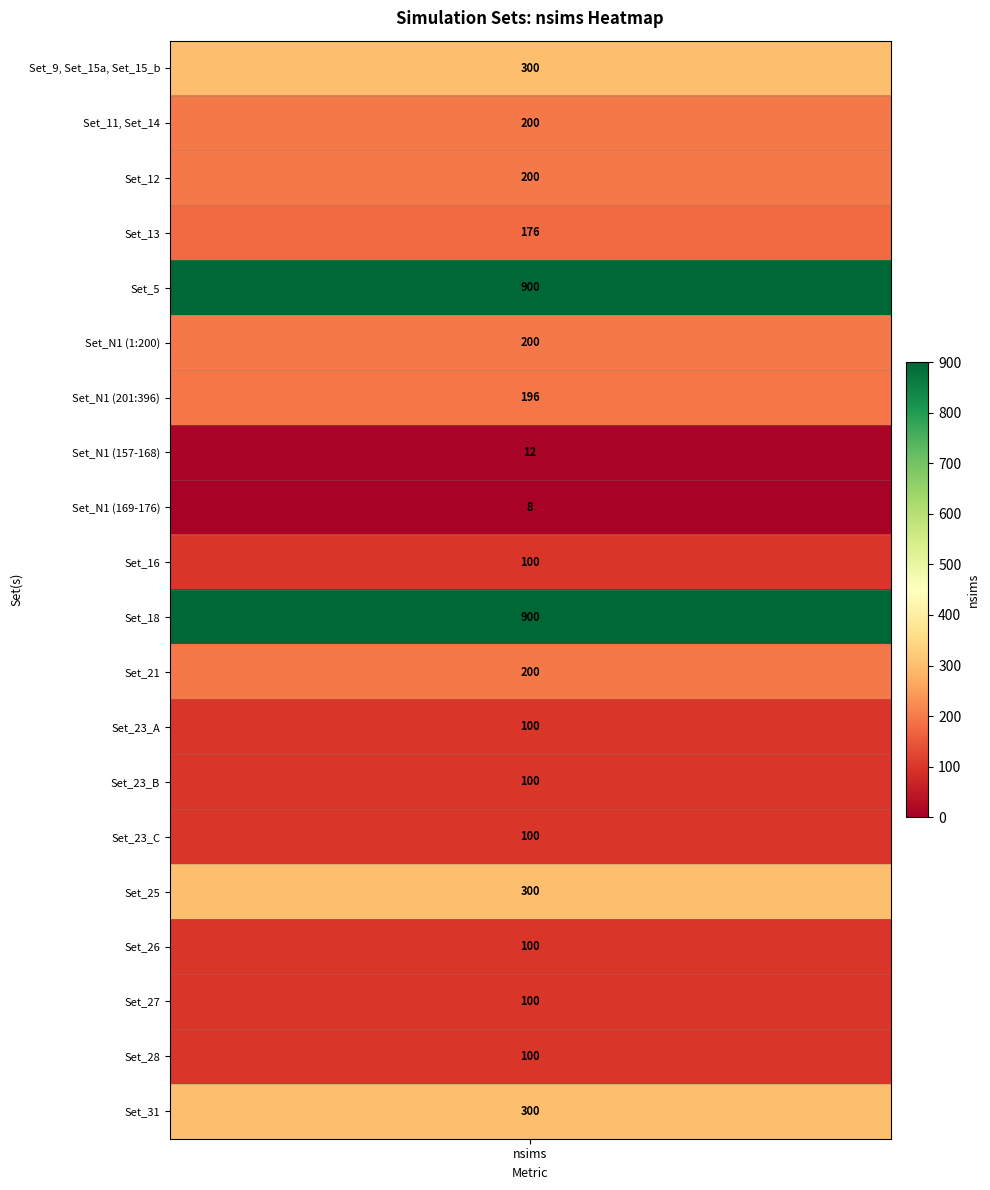

Rank the categories by value from highest to lowest.

Set_5, Set_18, Set_9, Set_15a, Set_15_b, Set_25, Set_31, Set_11, Set_14, Set_12, Set_N1 (1:200), Set_21, Set_N1 (201:396), Set_13, Set_16, Set_23_A, Set_23_B, Set_23_C, Set_26, Set_27, Set_28, Set_N1 (157-168), Set_N1 (169-176)